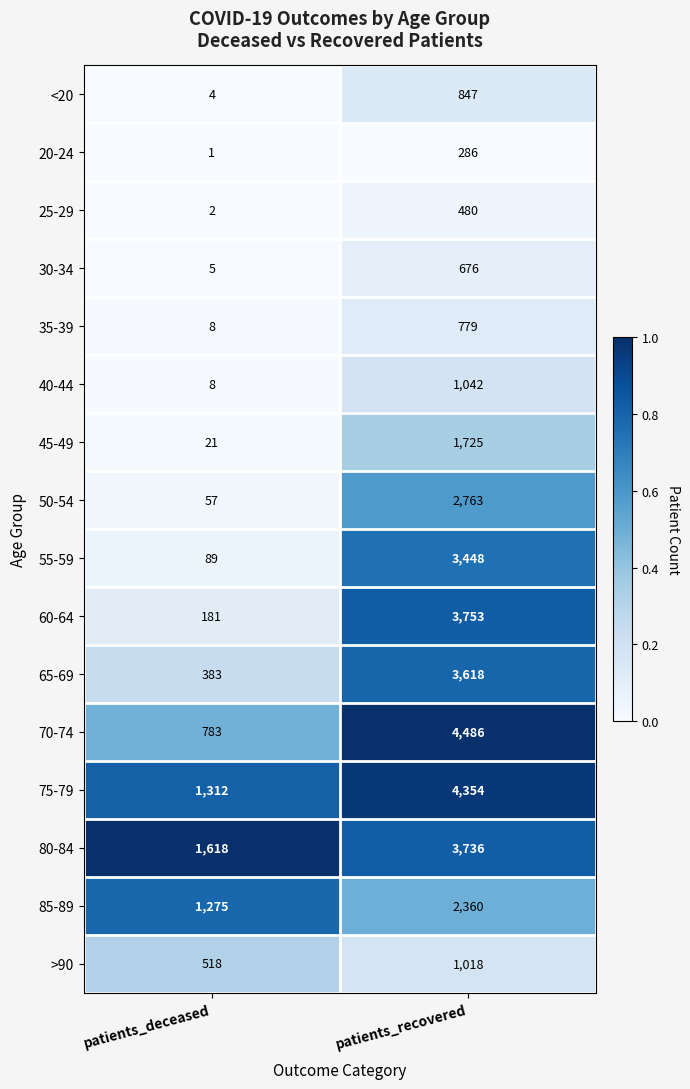

The value of 20-24 at patients_deceased is 2. True or false?

False